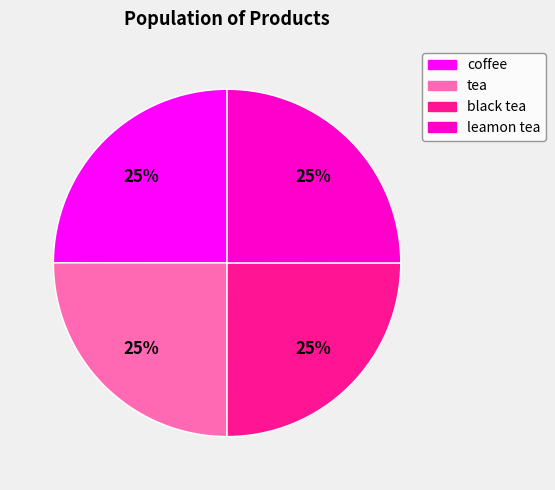

To the nearest percent, what portion does black tea represent?

25%